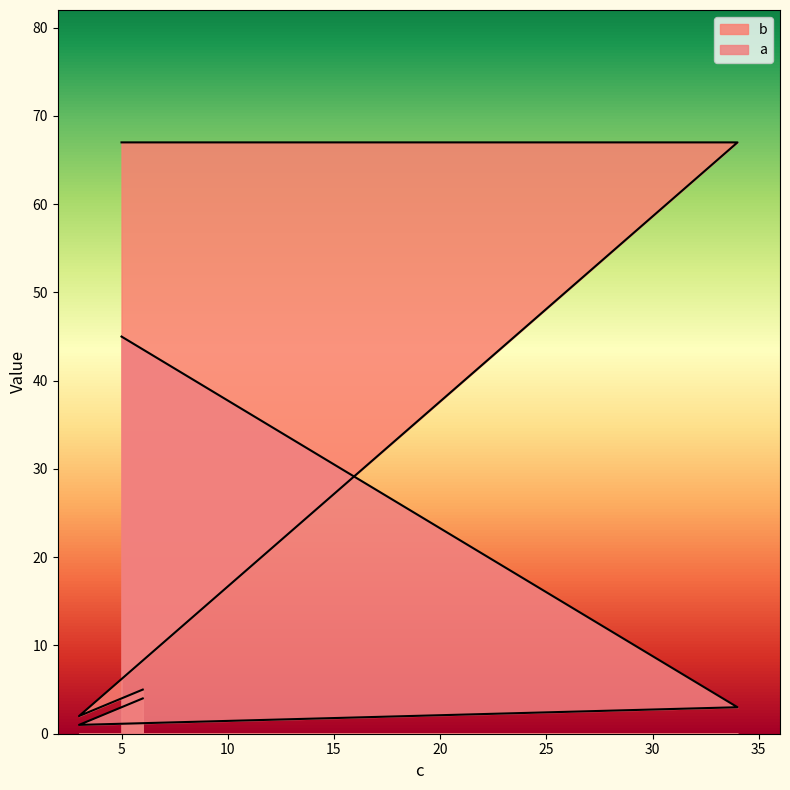

The value of a at 3 is 0. True or false?

False